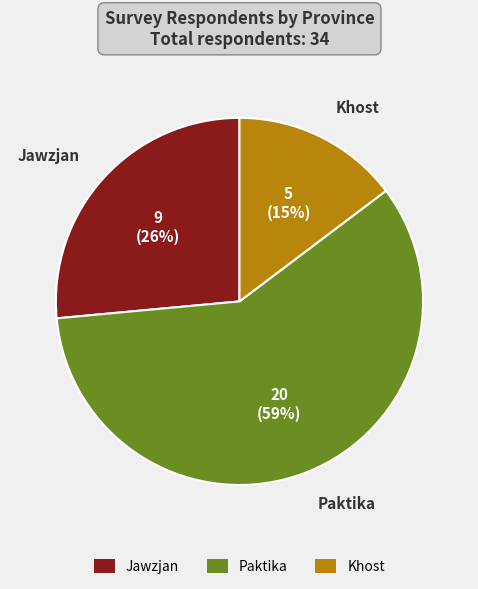

Which category has the biggest portion of the pie?

Paktika